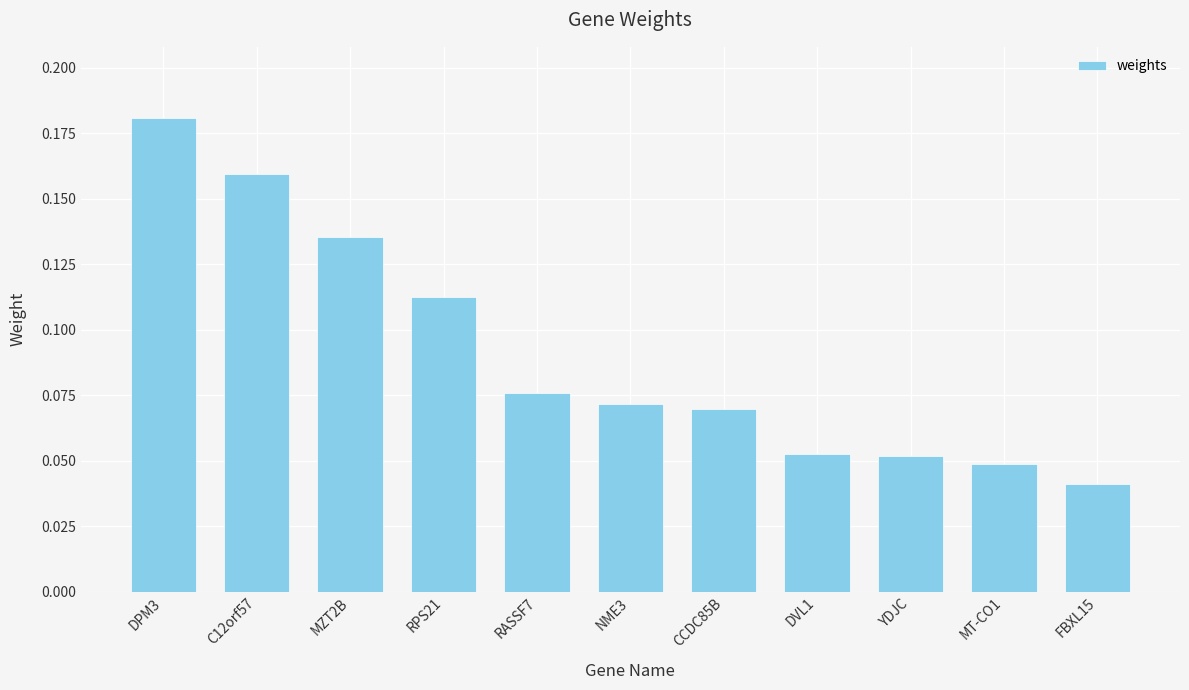

Where is the data nearest to the value 0?

FBXL15